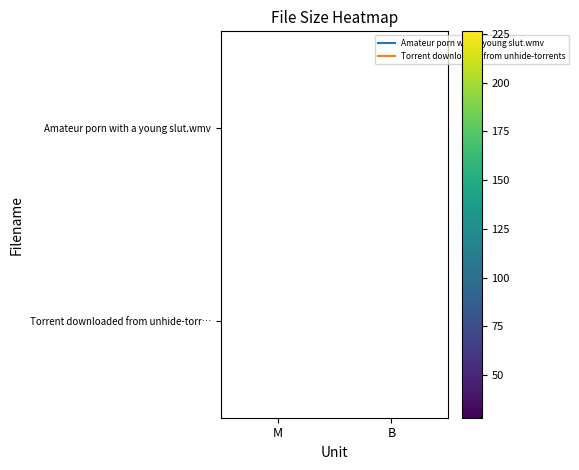

What is the greatest value displayed?

226.4